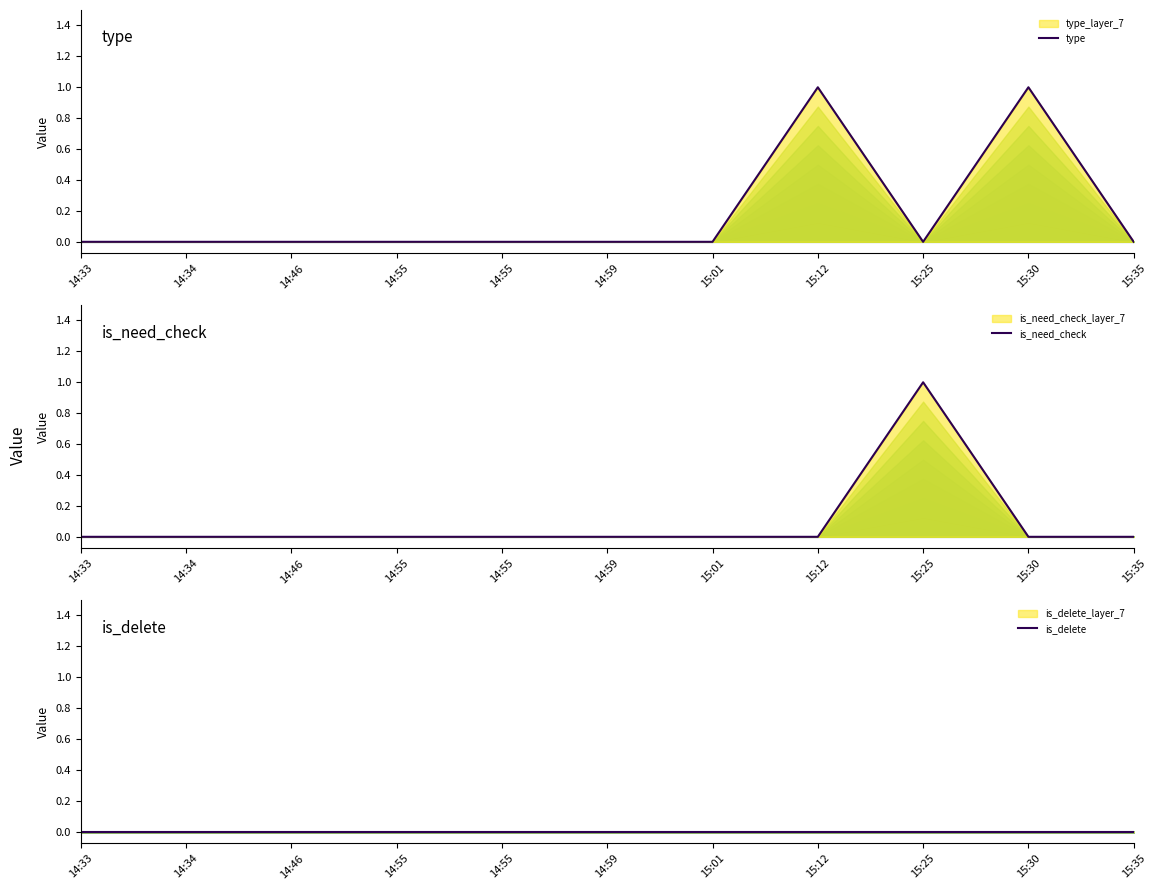

Reading left to right, what are all the values shown in this chart?

type: 14:33=0	14:34=0	14:46=0	14:55=0	14:55=0	14:59=0	15:01=0	15:12=1	15:25=0	15:30=1	15:35=0
is_need_check: 14:33=0	14:34=0	14:46=0	14:55=0	14:55=0	14:59=0	15:01=0	15:12=0	15:25=1	15:30=0	15:35=0
is_delete: 14:33=0	14:34=0	14:46=0	14:55=0	14:55=0	14:59=0	15:01=0	15:12=0	15:25=0	15:30=0	15:35=0